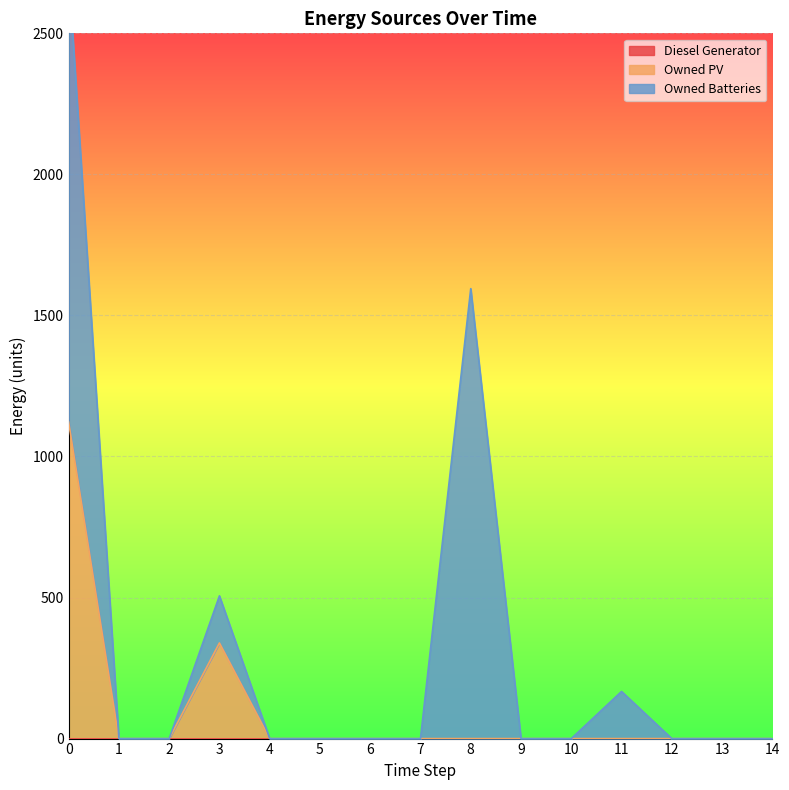

True or false: Owned Batteries and Diesel Generator cross at least once.

False